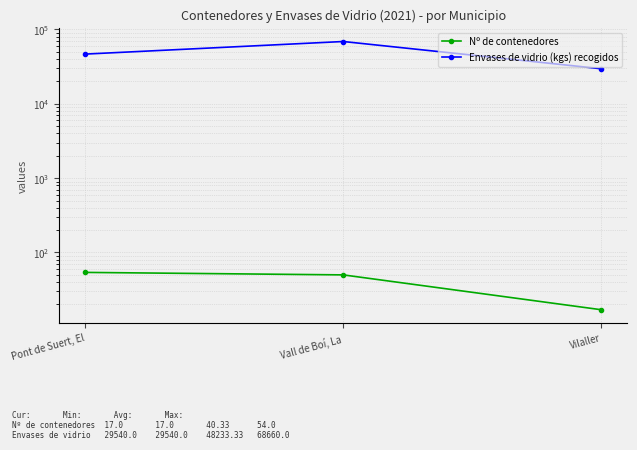

Reading left to right, extract all data points from this chart.

Nº de contenedores: 54	50	17
Envases de vidrio (kgs) recogidos: 46500	68660	29540